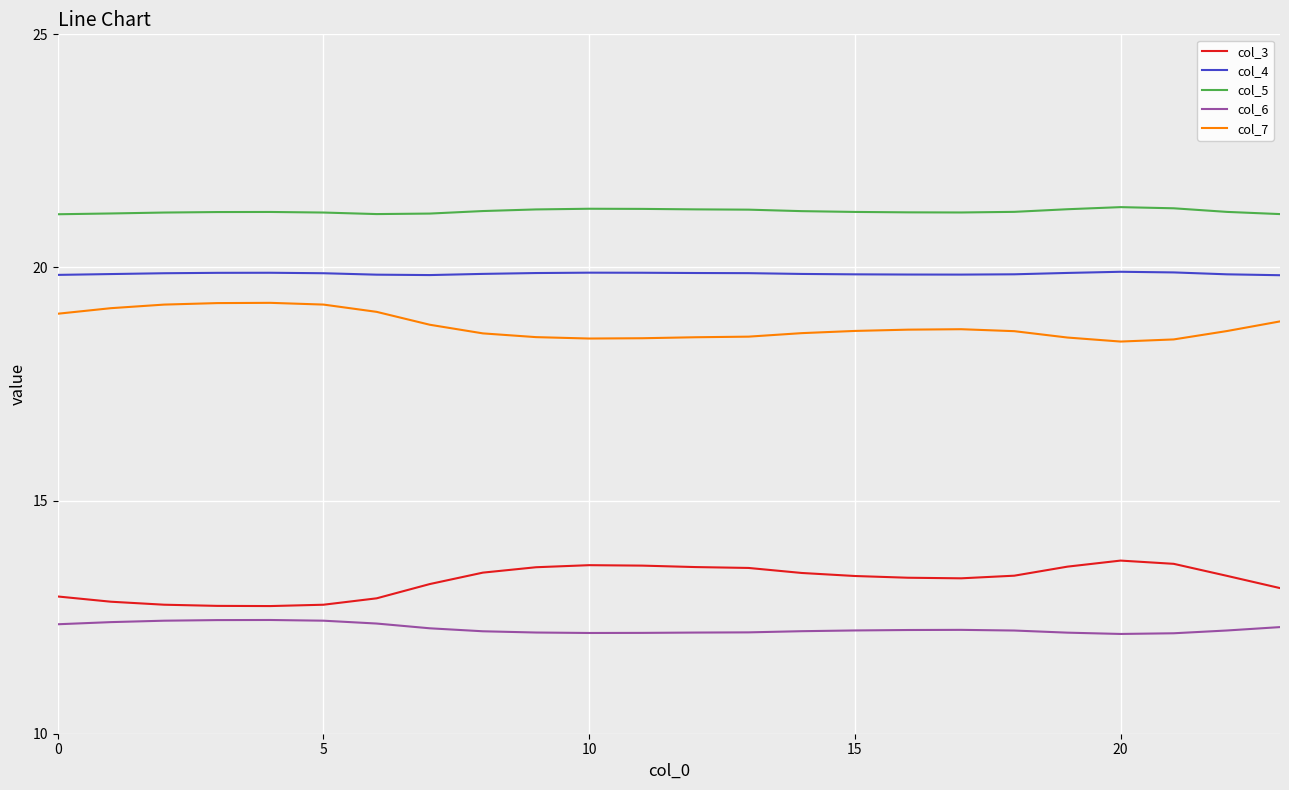

List the series in order of their peak value, highest first.

col_5, col_4, col_7, col_3, col_6